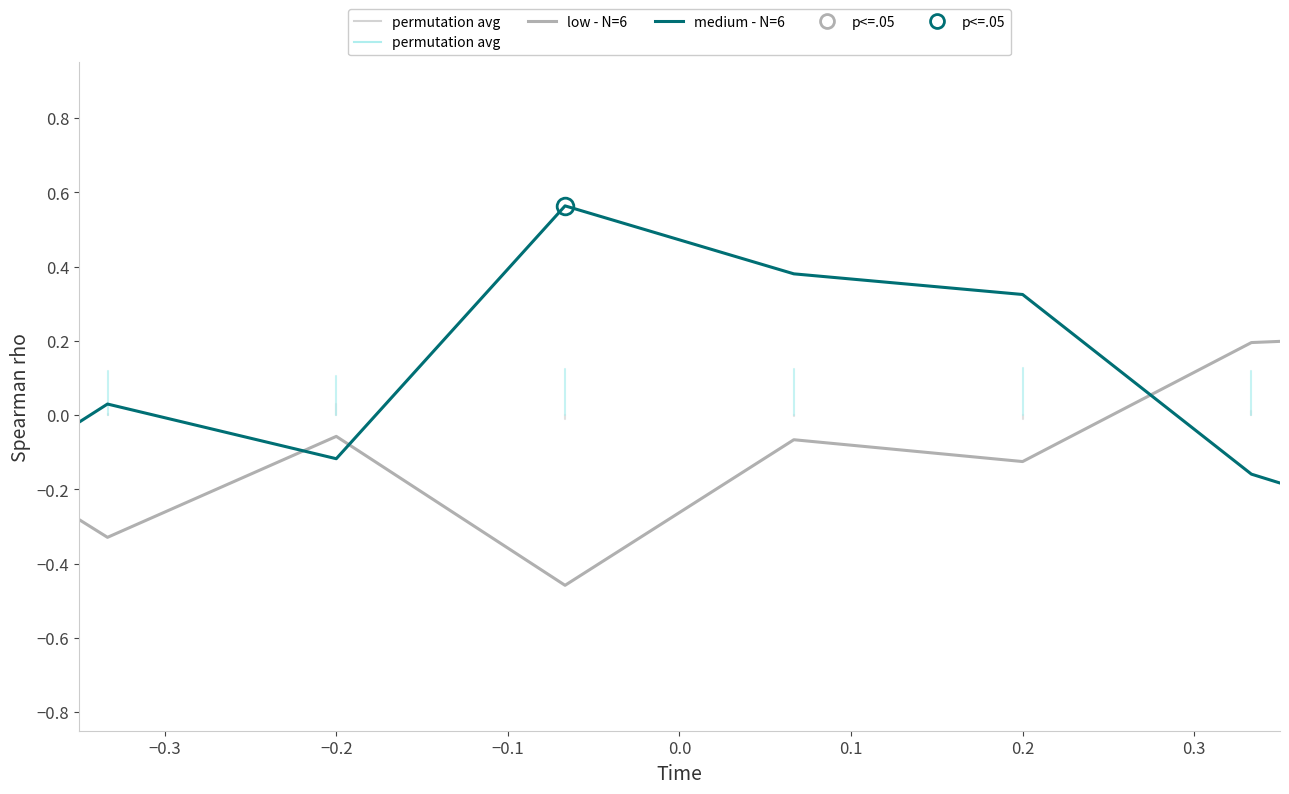

What is the difference between the maximum and minimum values in the medium - N=6 series?

1.1